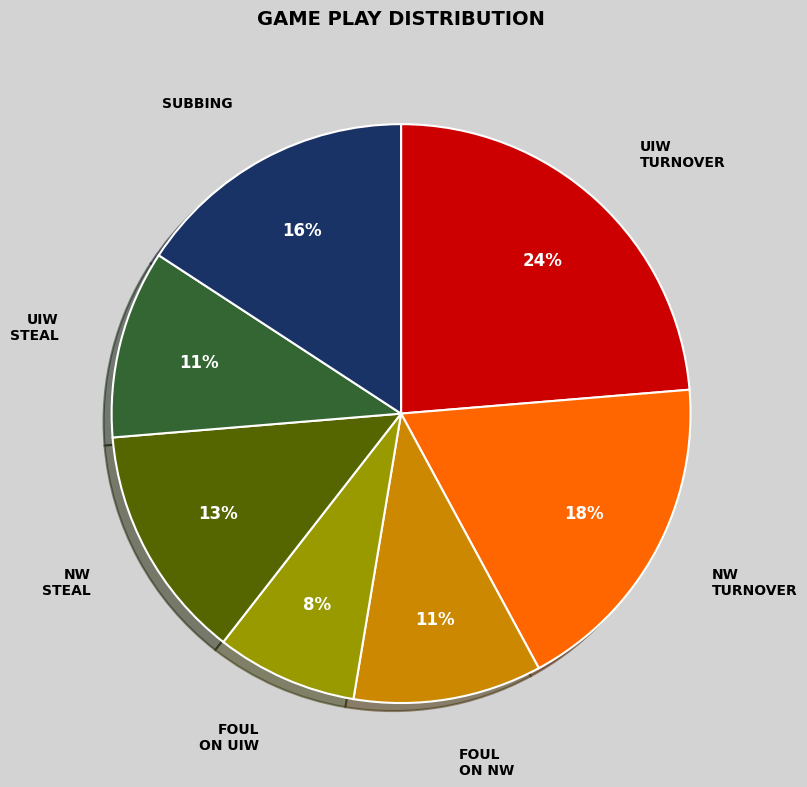

Is there any slice that represents more than half of the pie?

No